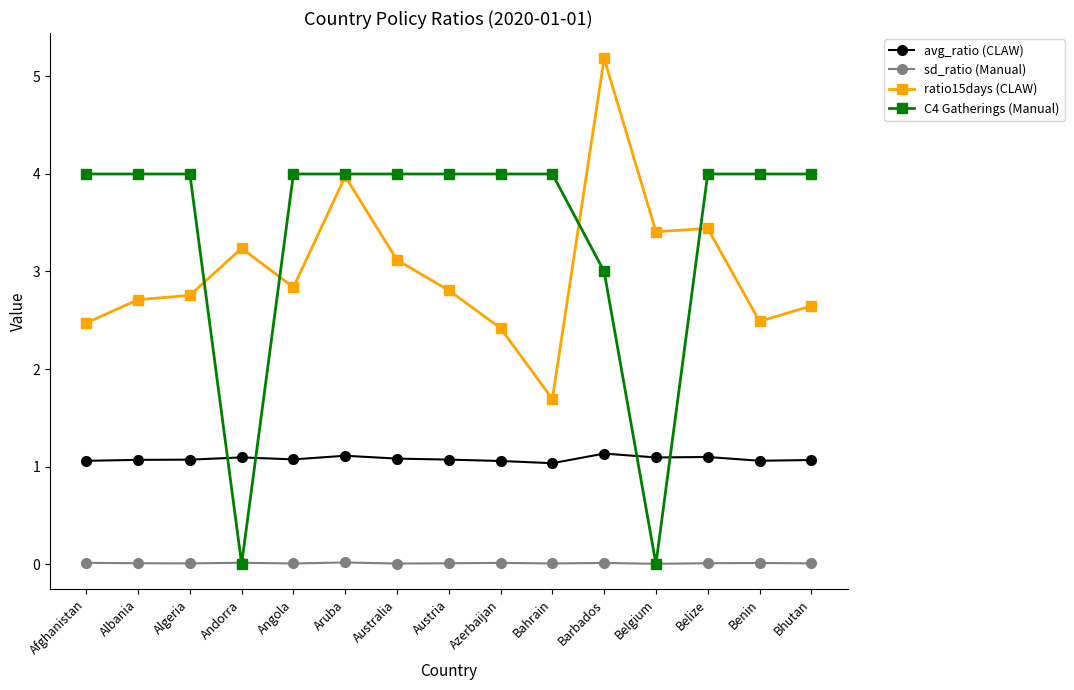

True or false: sd_ratio (Manual) has more than 0 interior local peaks.

True